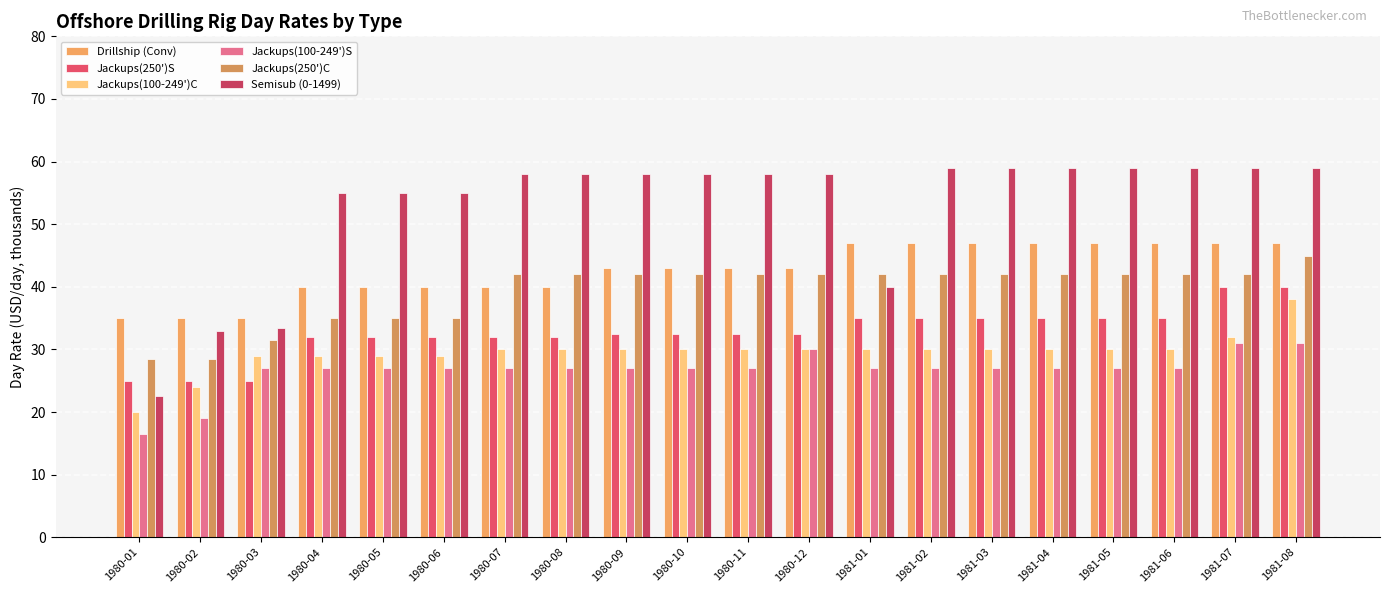

Does the chart contain any negative values?

No